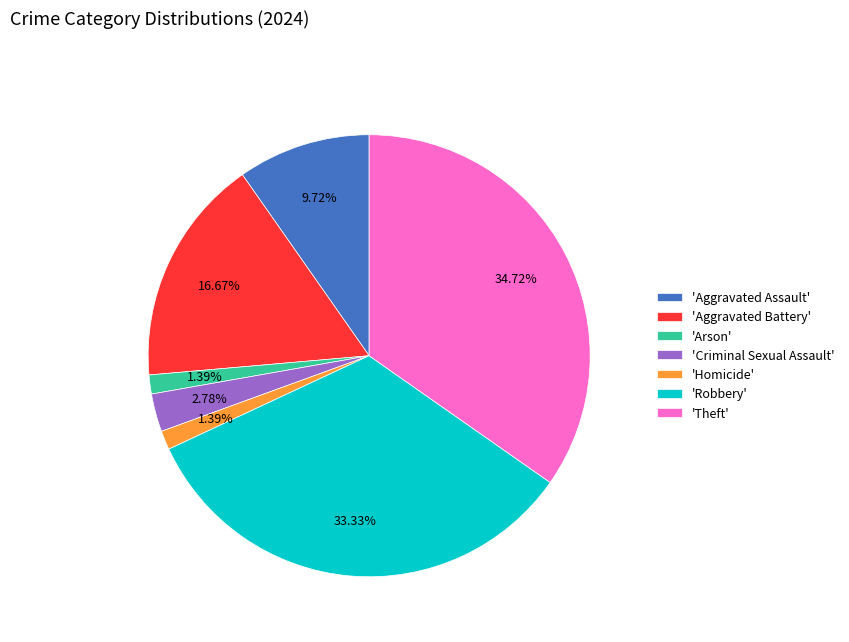

What is the largest slice in the pie chart?

'Theft'